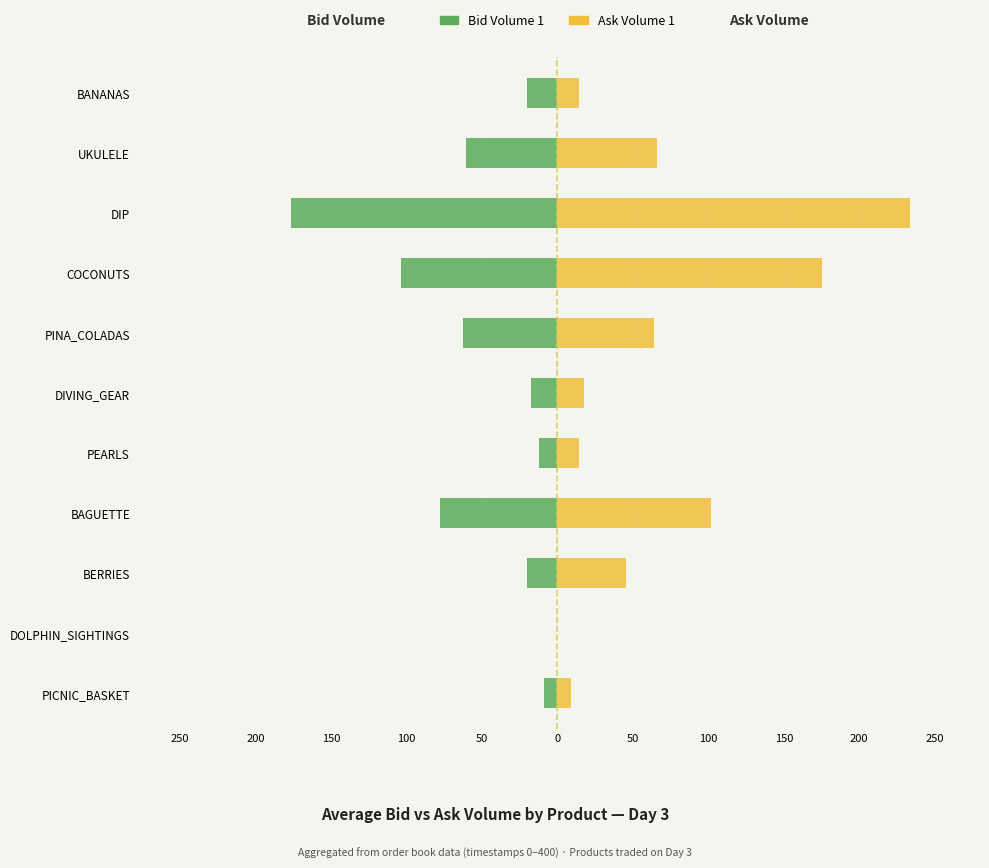

What is the difference between the maximum and second lowest values in the Ask Volume 1 series?

224.5